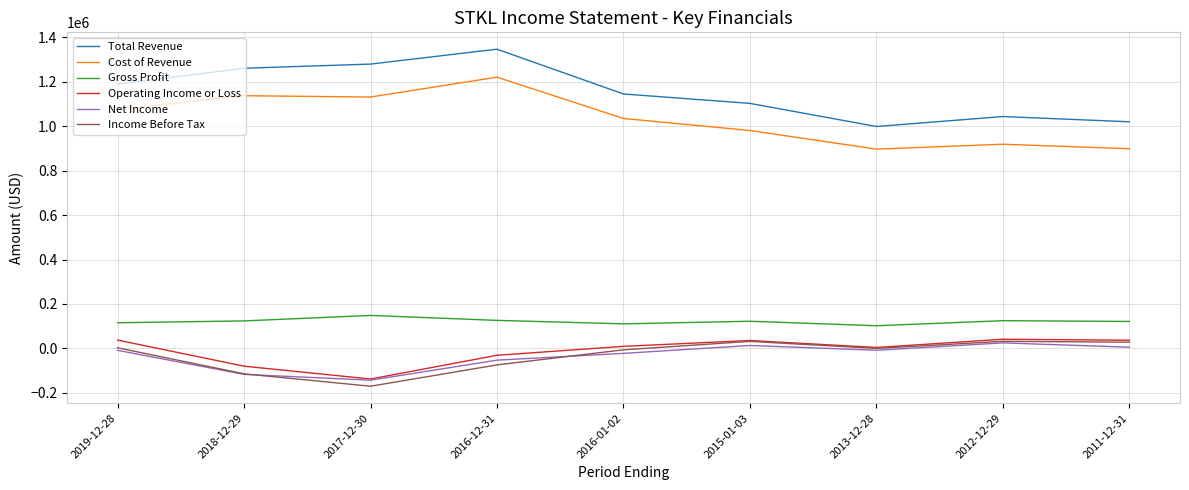

At which category does the chart reach its peak across all series?

2016-12-31